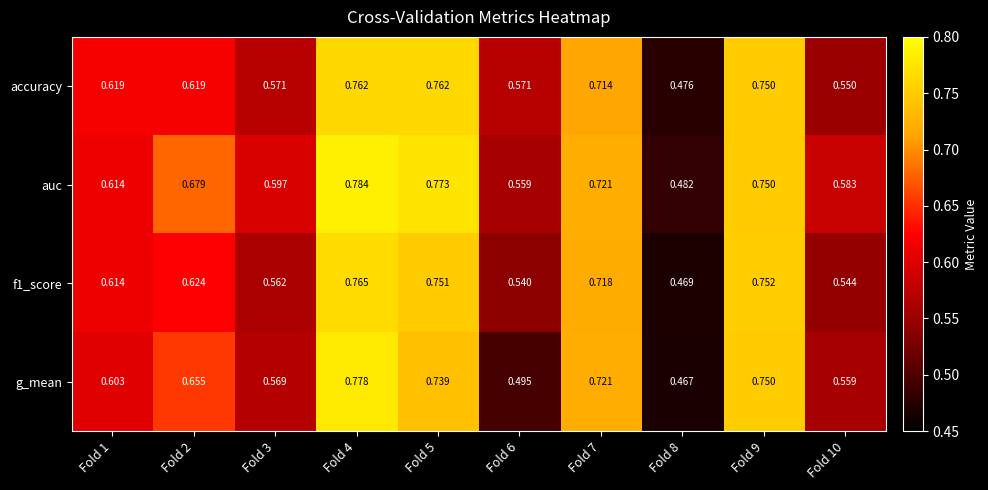

Which series has the largest total across all categories?

auc